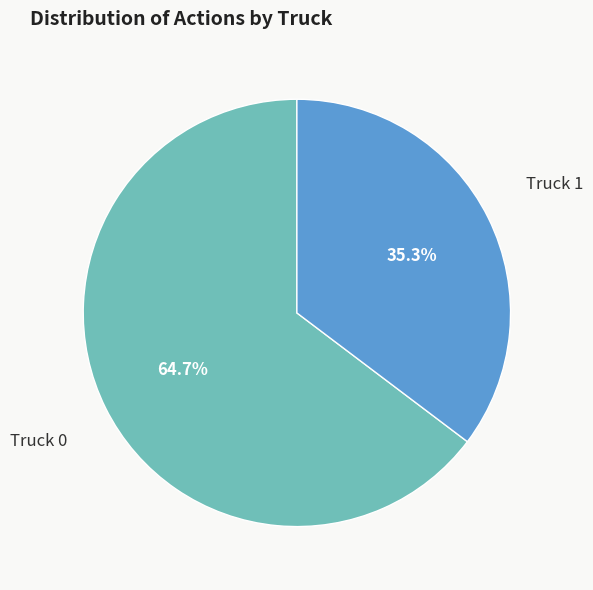

Between Truck 0 and Truck 1, which is larger?

Truck 0